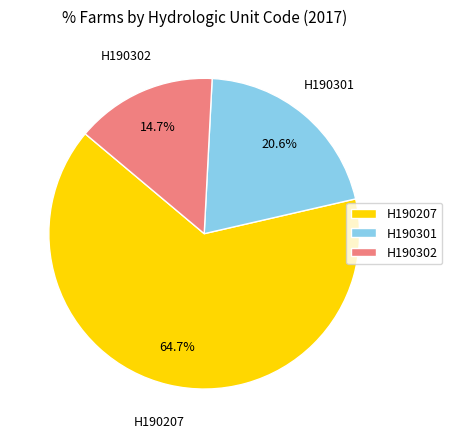

How many segments does this pie chart have?

3